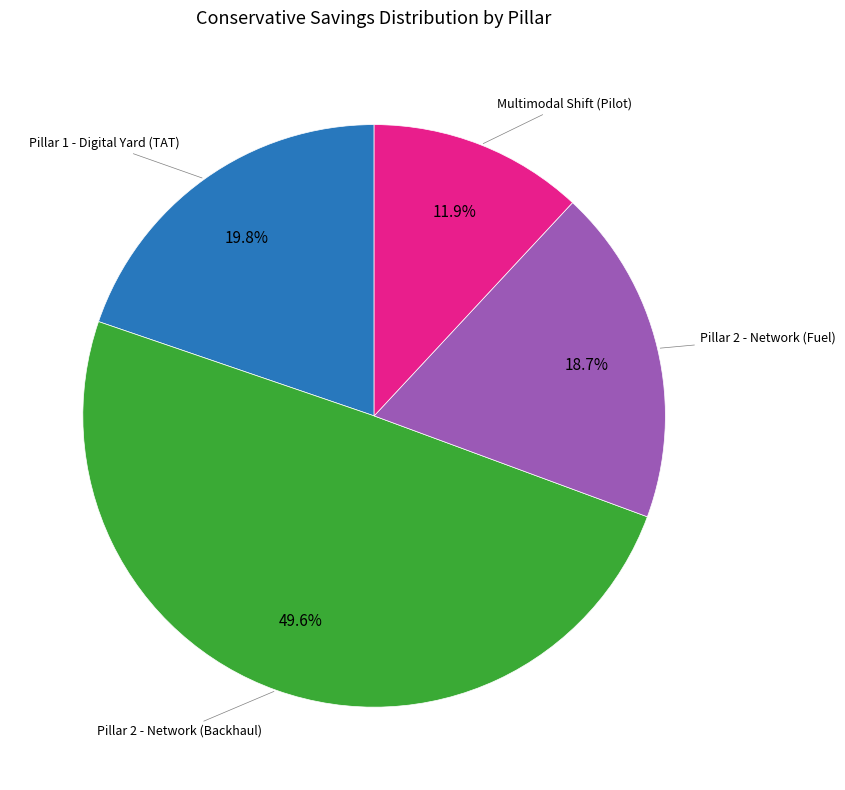

Does any single category account for the majority?

No